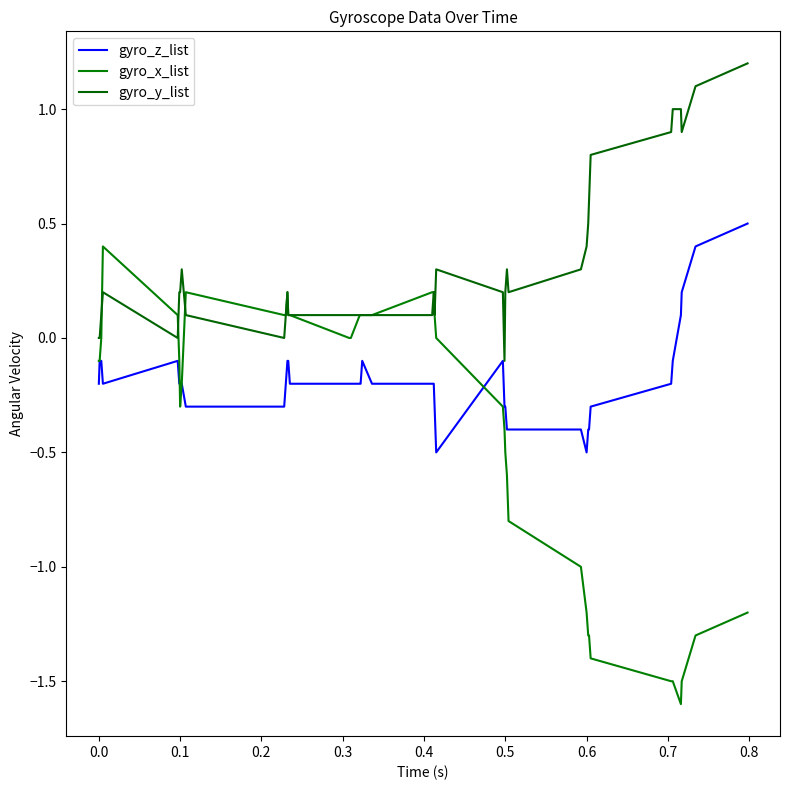

Does the chart display data point markers on the line(s)?

No